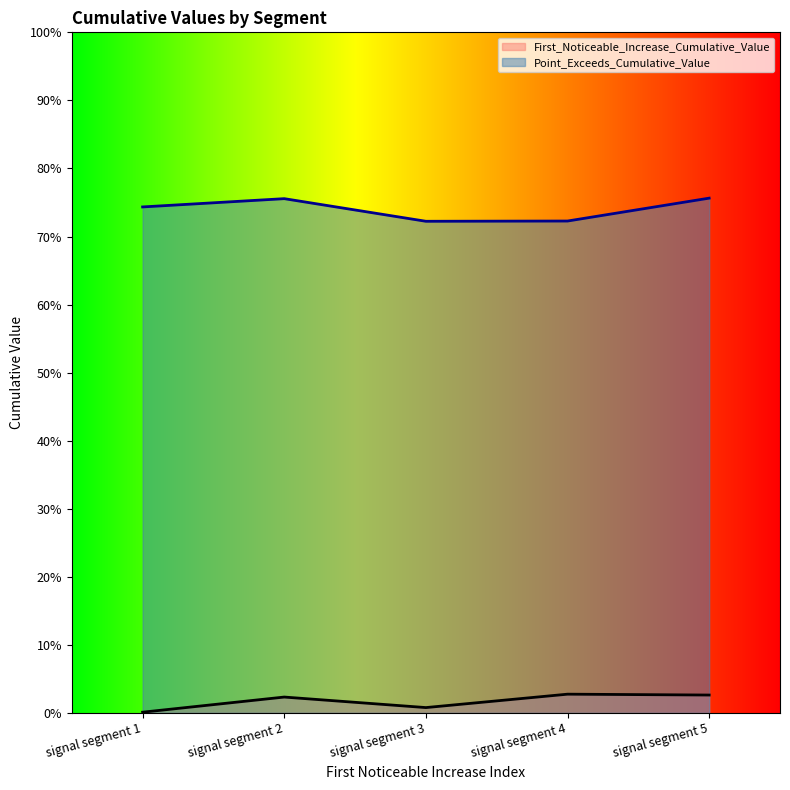

How many lines are shown in the chart?

2